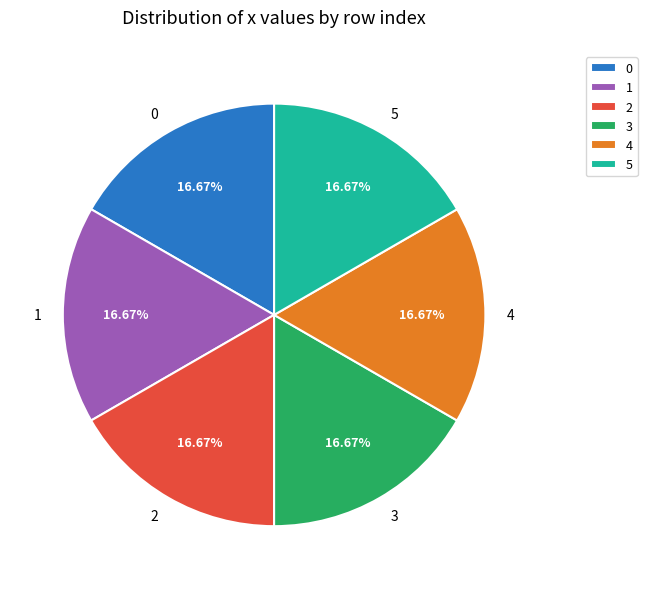

Approximately how many times larger is the value at 2 compared to 1?

1.0